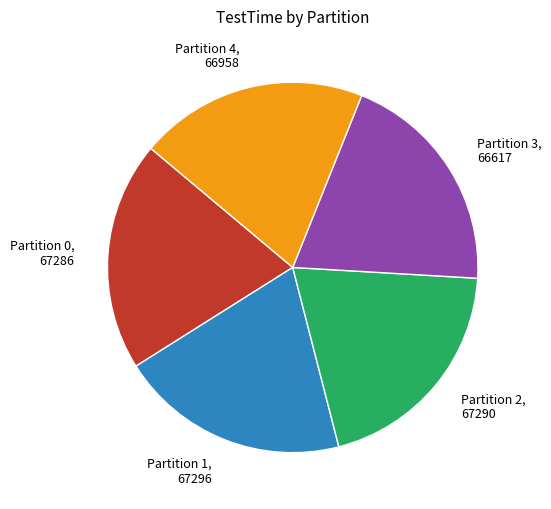

The Partition 2, 67290 slice represents 7% of the pie. True or false?

False